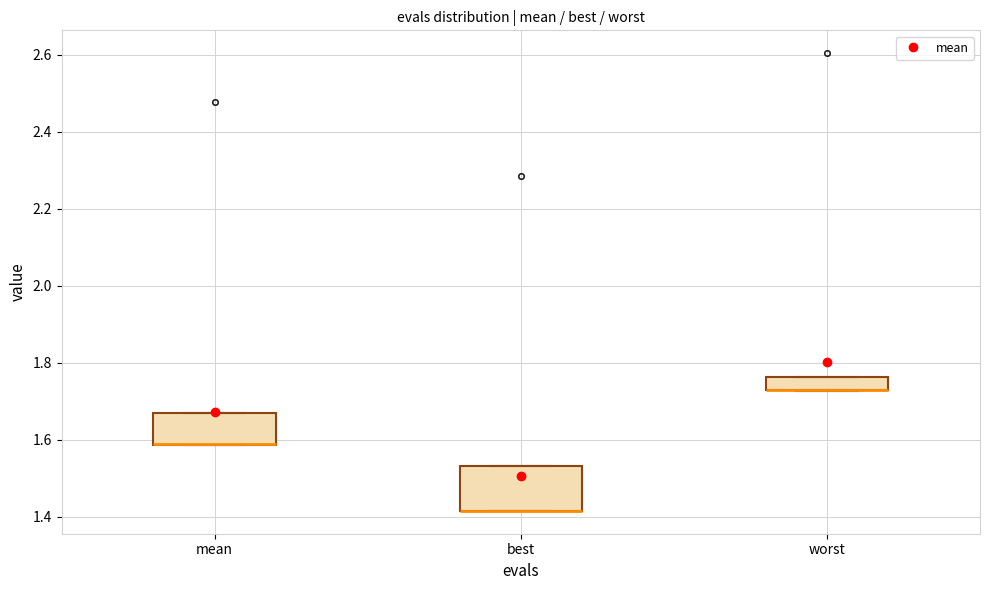

Where is the lower edge of the box for mean on the y-axis? The values are not printed on the chart, so give them approximately, as read against the axis.

1.58